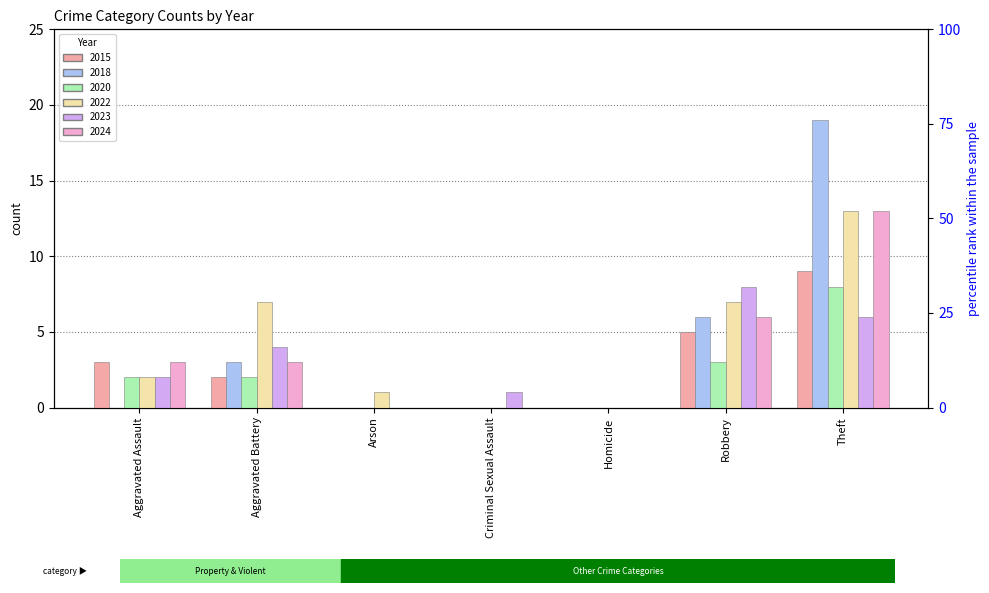

Which series changed the most between Homicide and Theft?

2018